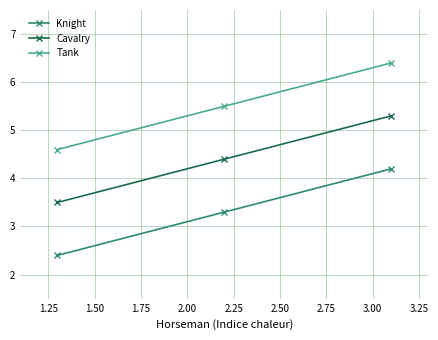

What is the value of the Tank point at the 1st from the left?

4.6